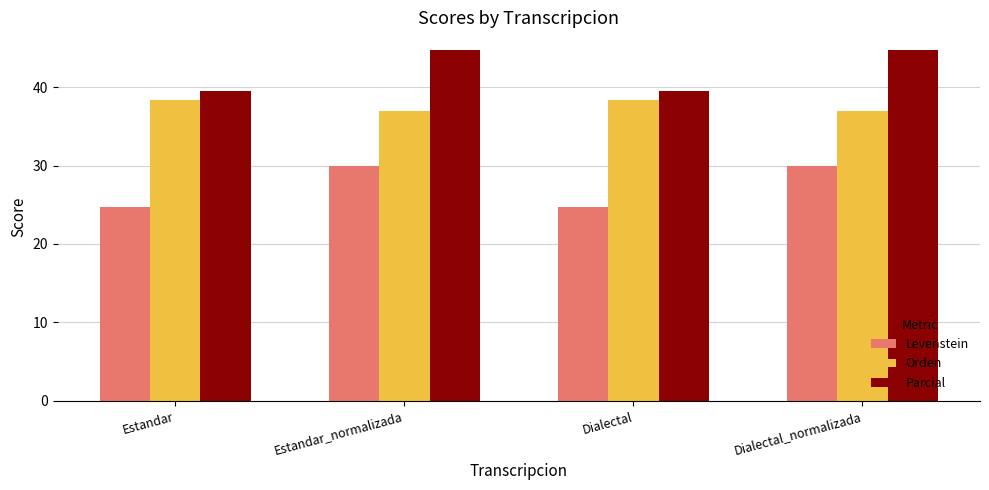

What is the spread (max minus min) of values at Dialectal?

14.9